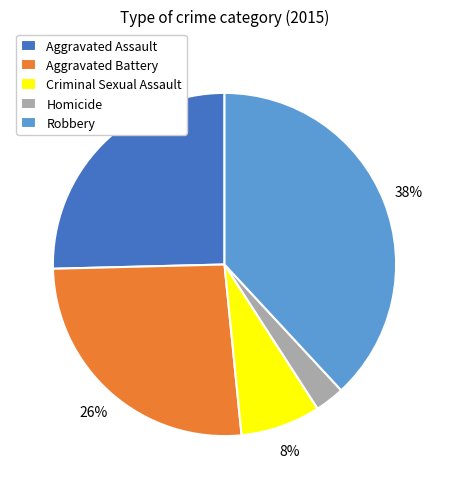

Rank the categories by value from highest to lowest.

Robbery, Aggravated Battery, Aggravated Assault, Criminal Sexual Assault, Homicide